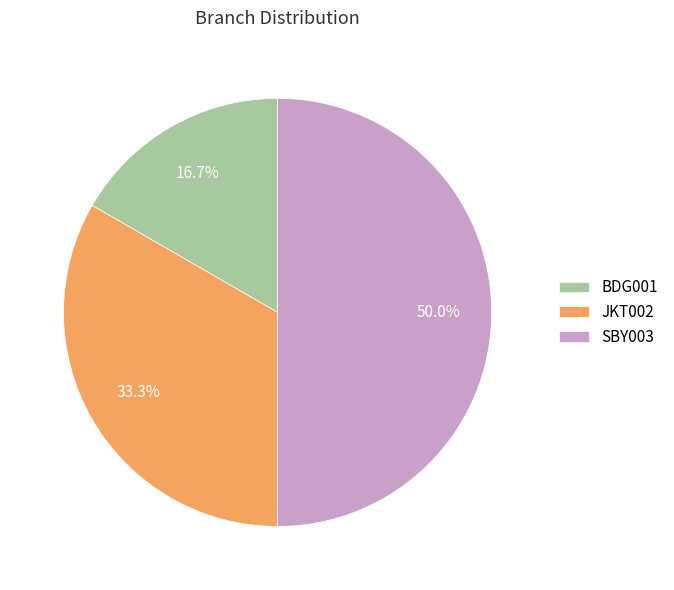

To the nearest percent, what is the difference between the JKT002 and BDG001 slice percentages?

17%